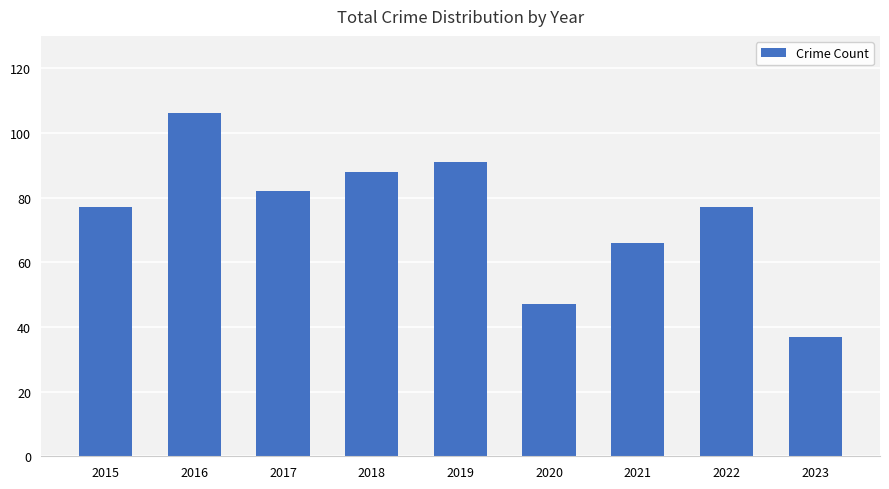

How many data points does each series have?

9